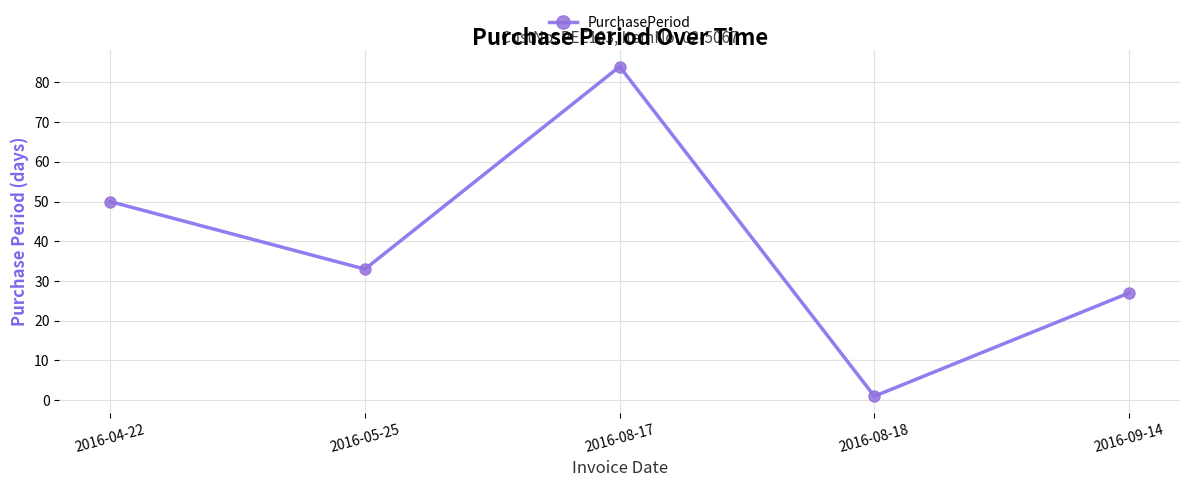

Reading left to right, extract all data points from this chart.

2016-04-22=50	2016-05-25=33	2016-08-17=84	2016-08-18=1	2016-09-14=27